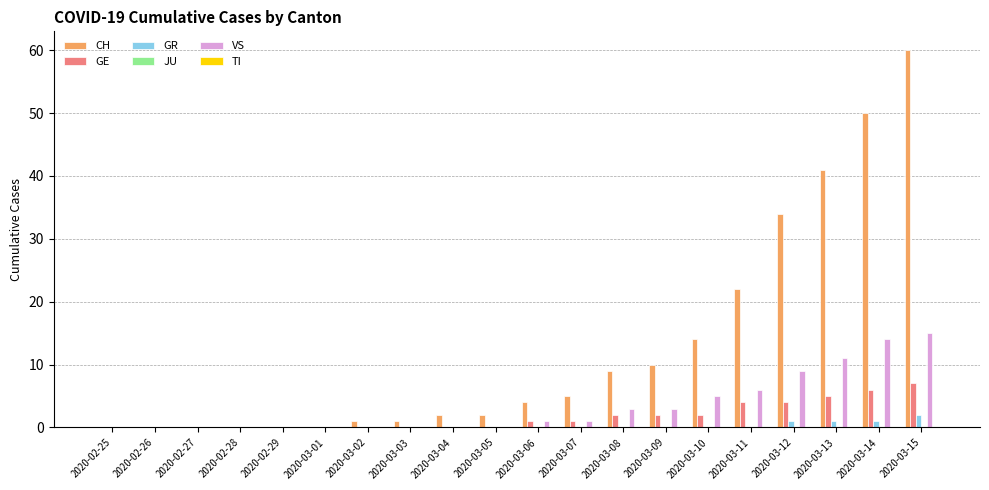

The value of VS at 2020-03-10 is 5. True or false?

True